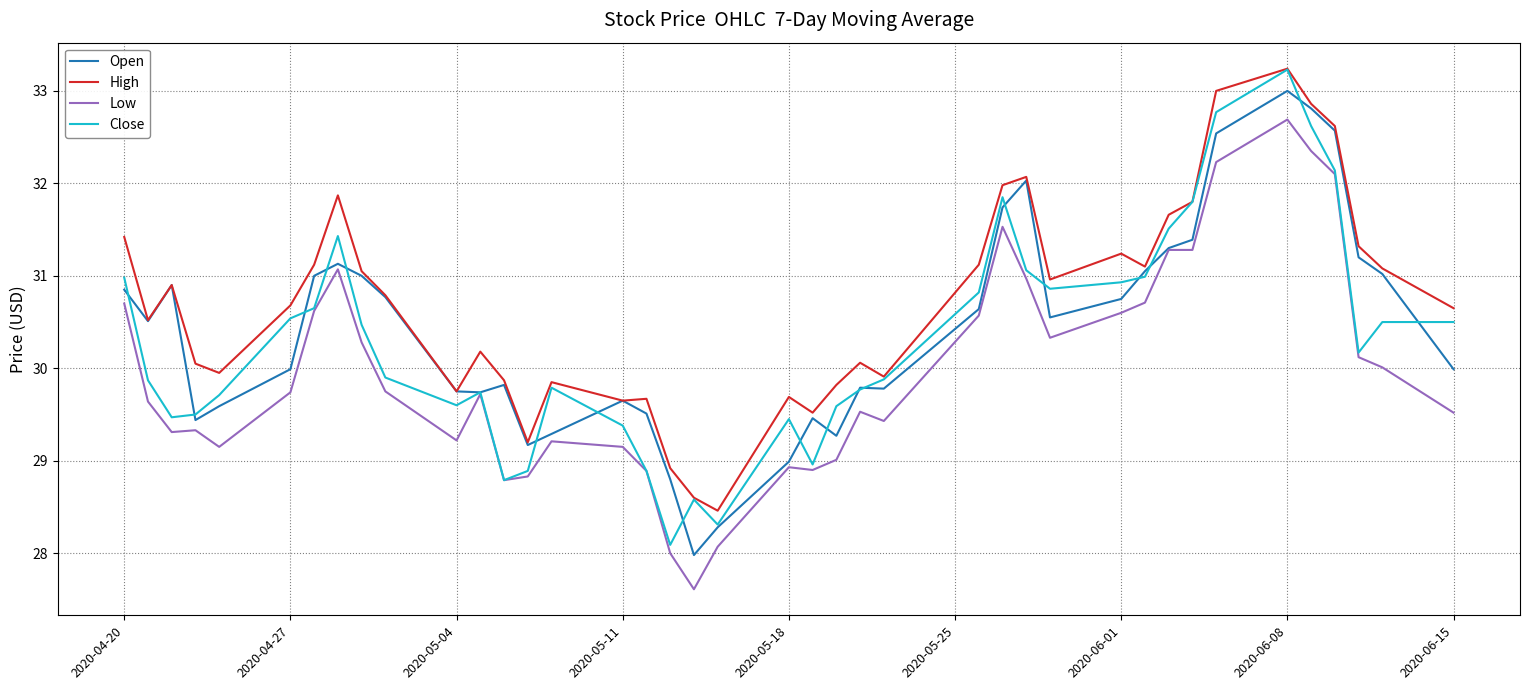

Rank the series by their average value, from highest to lowest.

High, Open, Close, Low